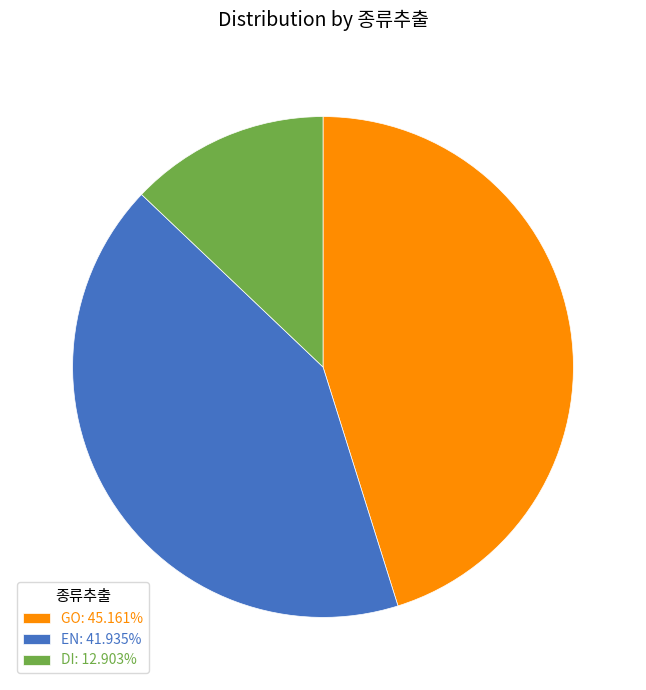

What is the ratio of the value at GO: 45.161% to the value at DI: 12.903%?

3.5